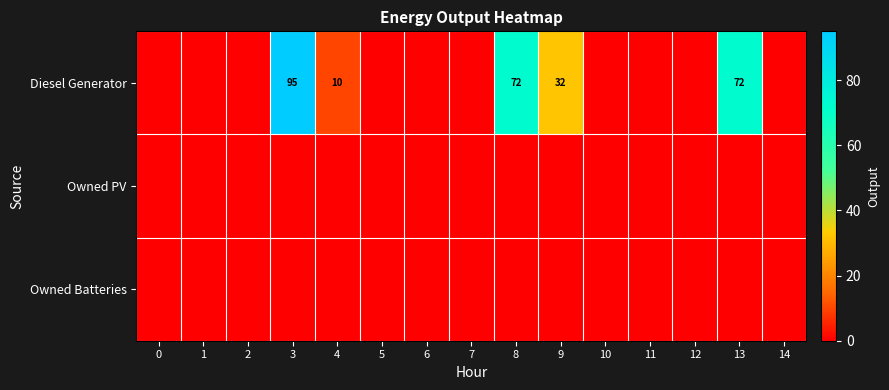

What is the total value across all series at 4?

10